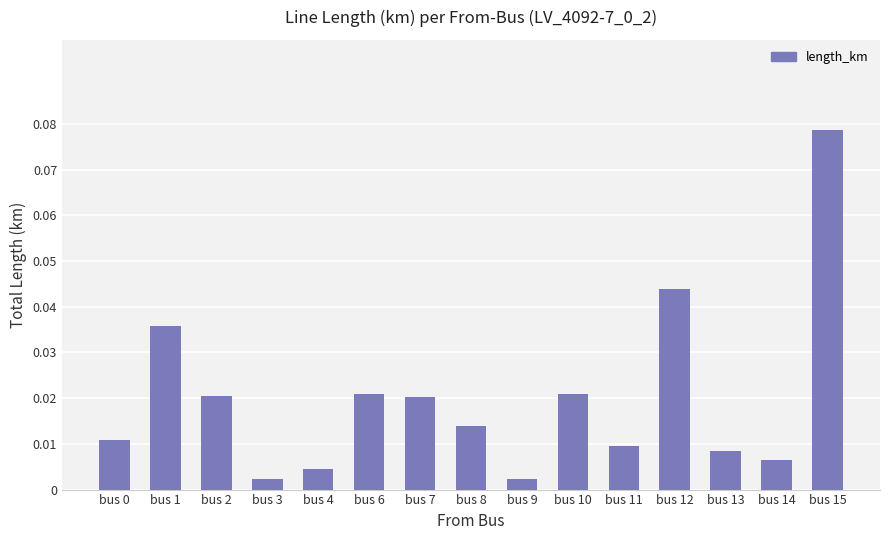

The value at bus 15 is 0.0. True or false?

False